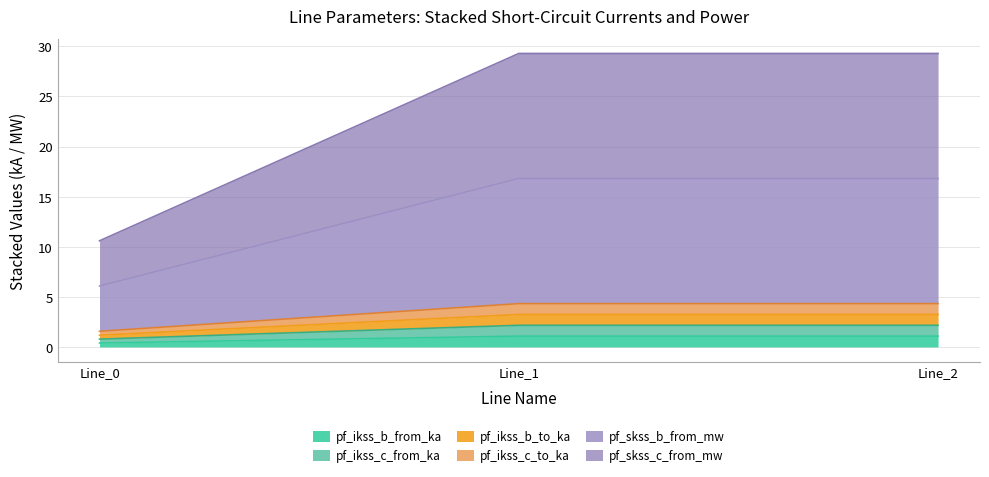

What is the value of the pf_ikss_b_to_ka point at the 2nd from the left?

3.2